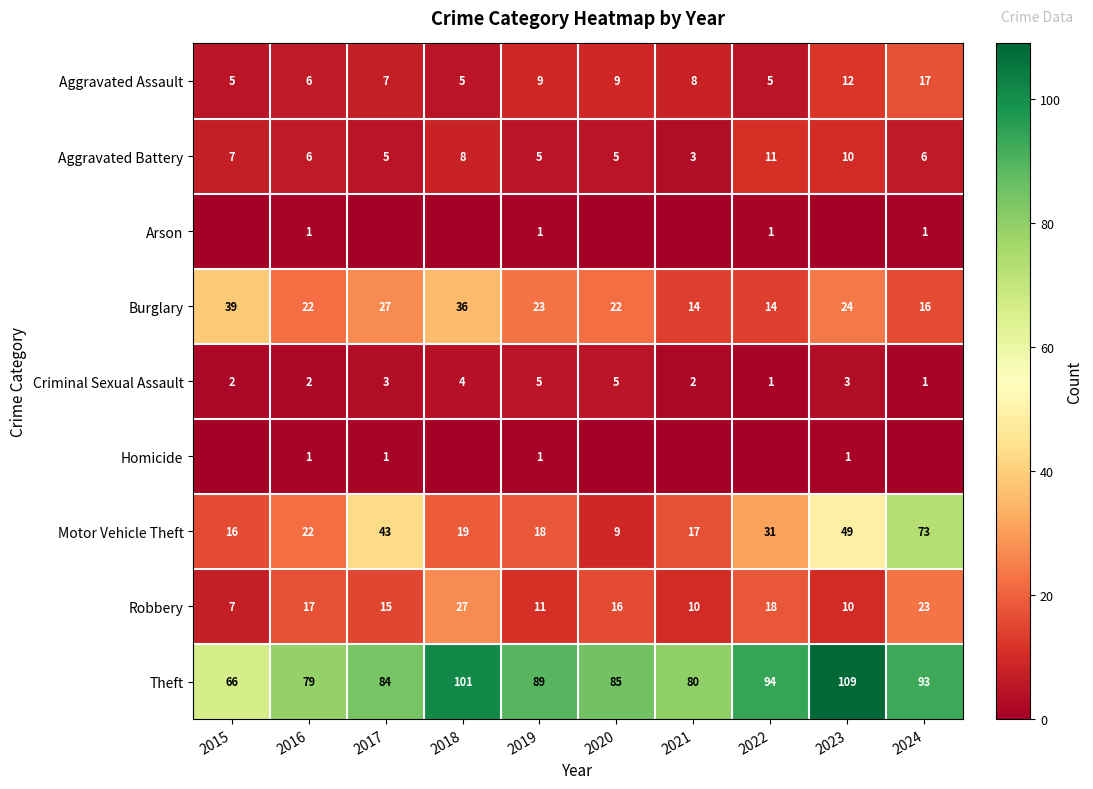

True or false: Aggravated Battery has a value of 5 at 2017.

True